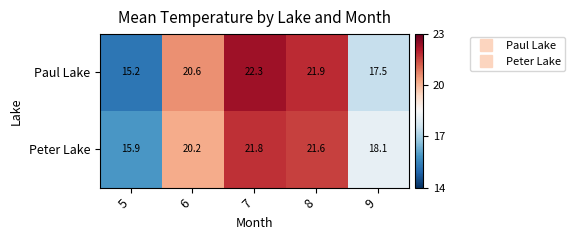

What is the difference between the highest and lowest values at 9?

0.6